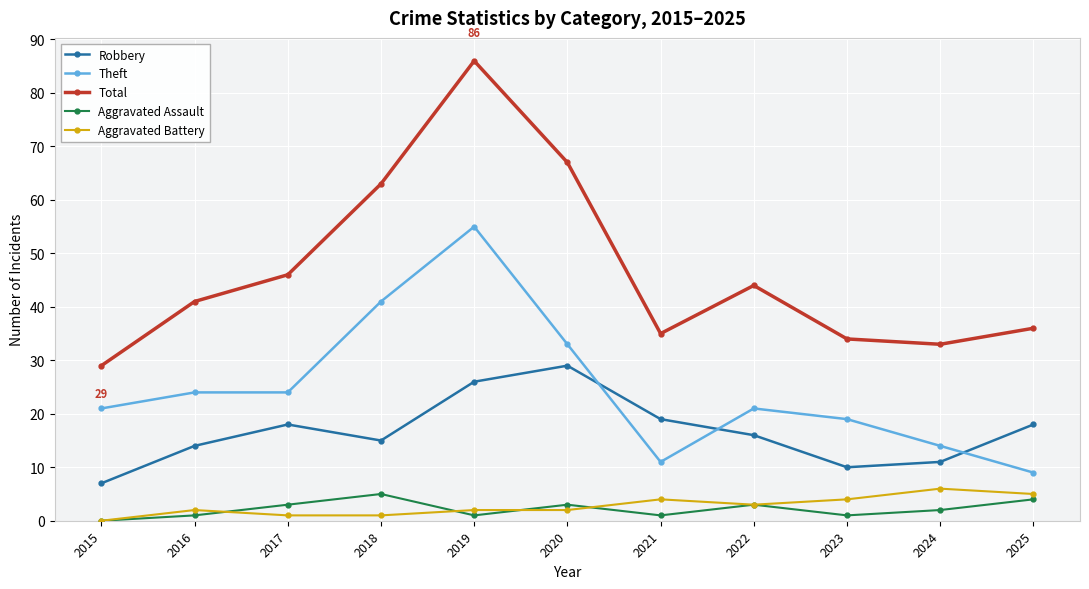

Which series has the widest spread of values?

Total